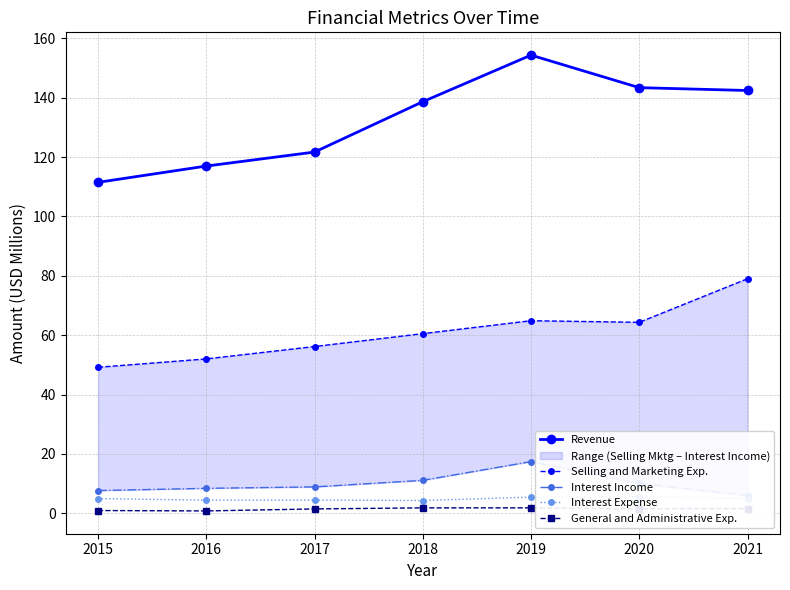

True or false: Interest Income has more than 1 points higher than both neighbors.

False